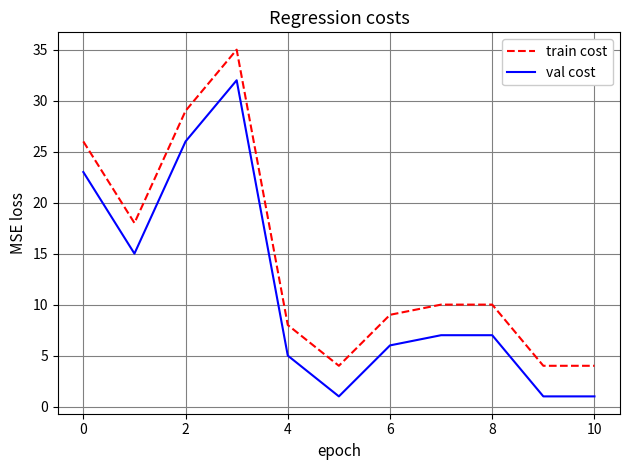

What are all the series names shown in the legend?

train cost, val cost